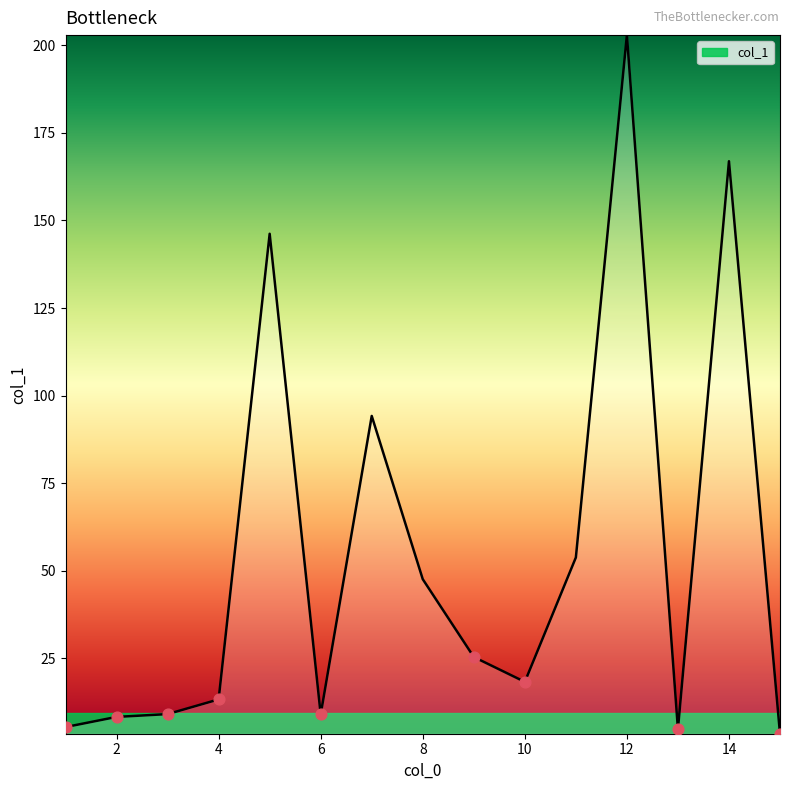

What is the change in value from 6 to 14?

+157.9